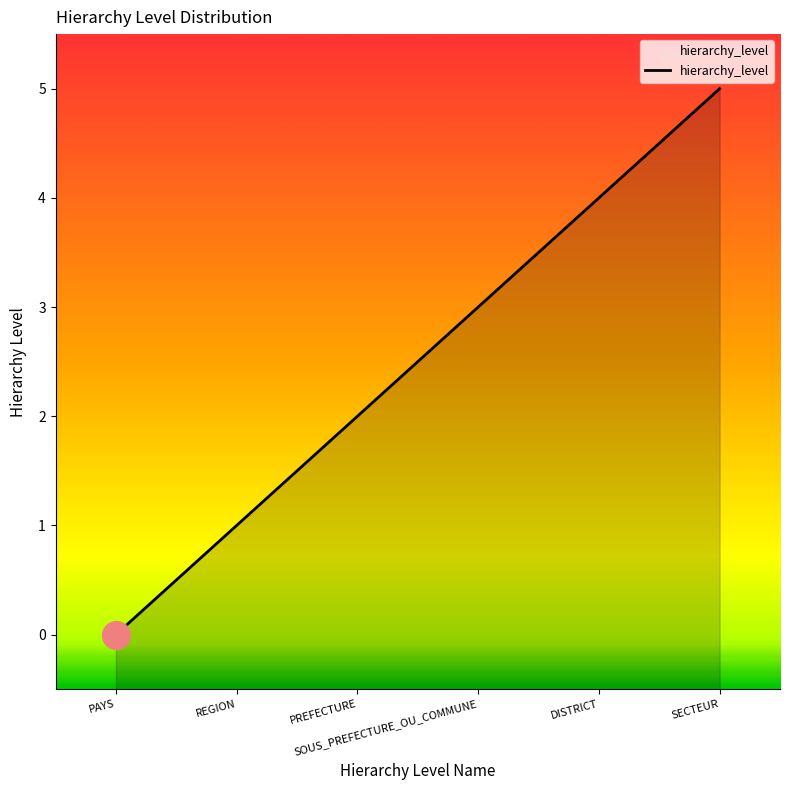

What is the change in value from PREFECTURE to SECTEUR?

+3